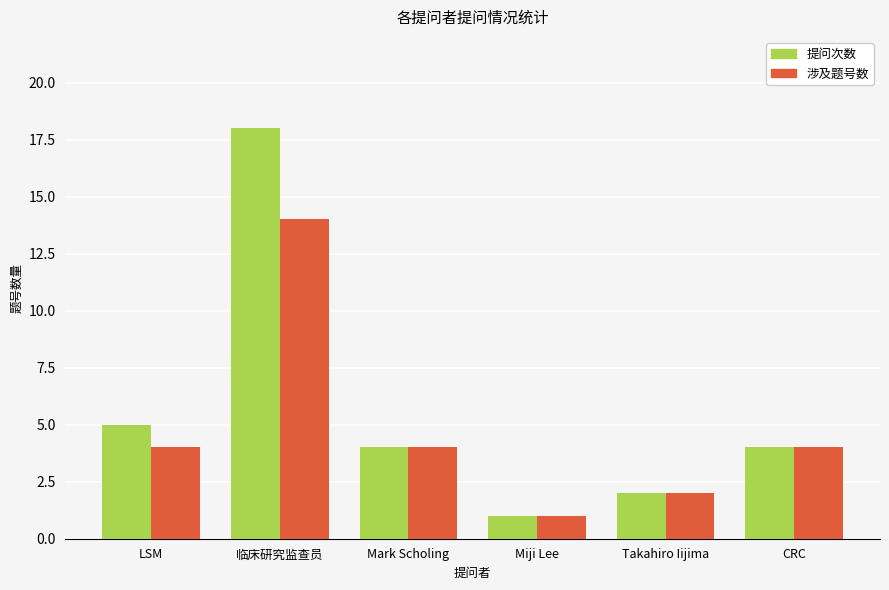

What position from the right is Miji Lee?

3